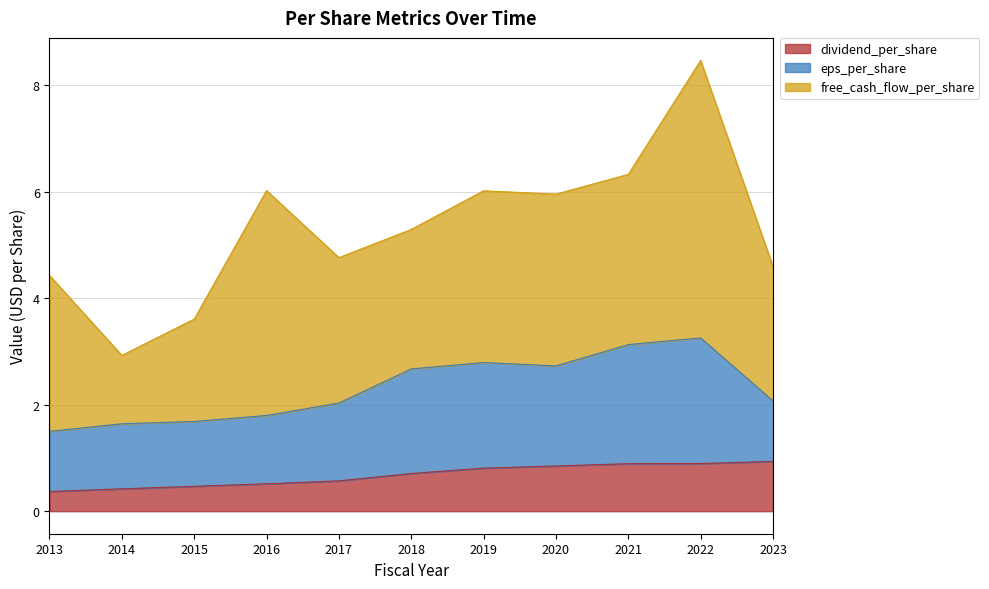

Between 2015 and 2016, which series saw the biggest shift?

free_cash_flow_per_share